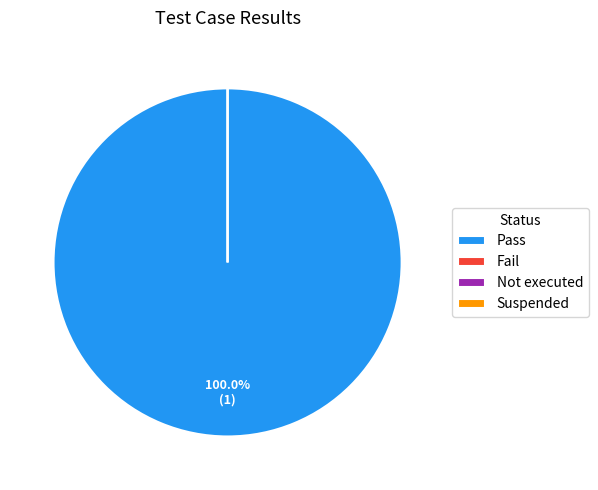

How much of the chart is everything except Not executed?

100.0%